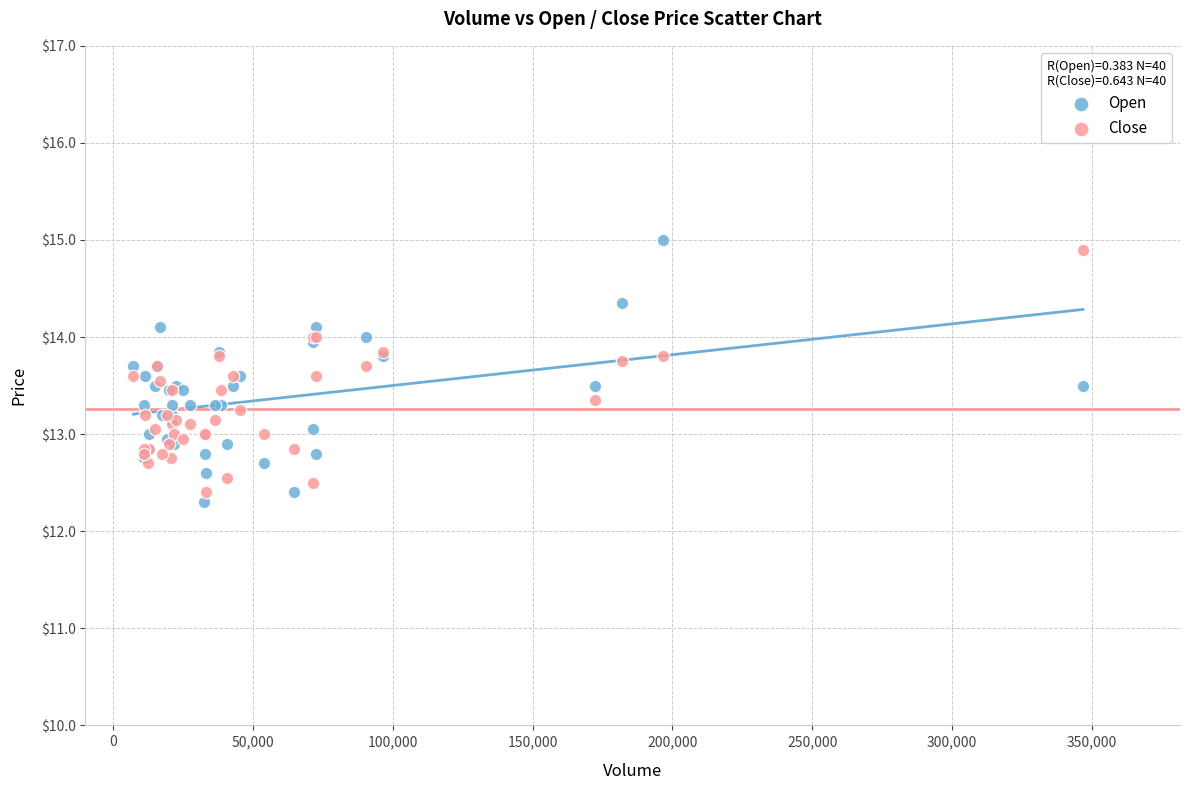

Which series has the largest Y range (max minus min)?

Open